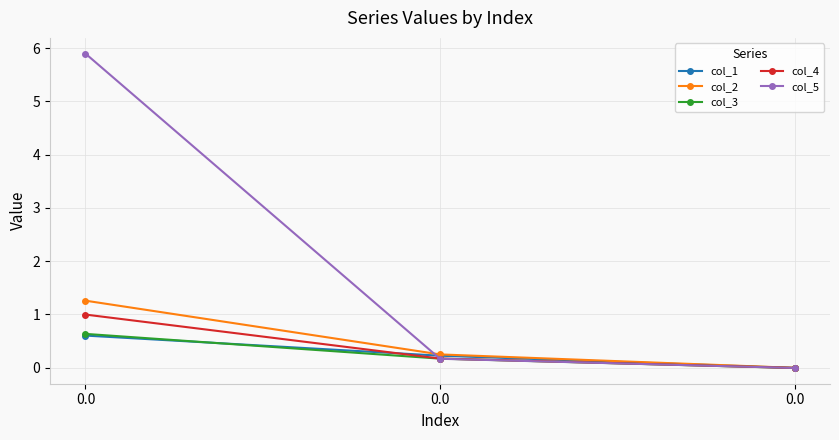

What are all the series names shown in the legend?

col_1, col_2, col_3, col_4, col_5